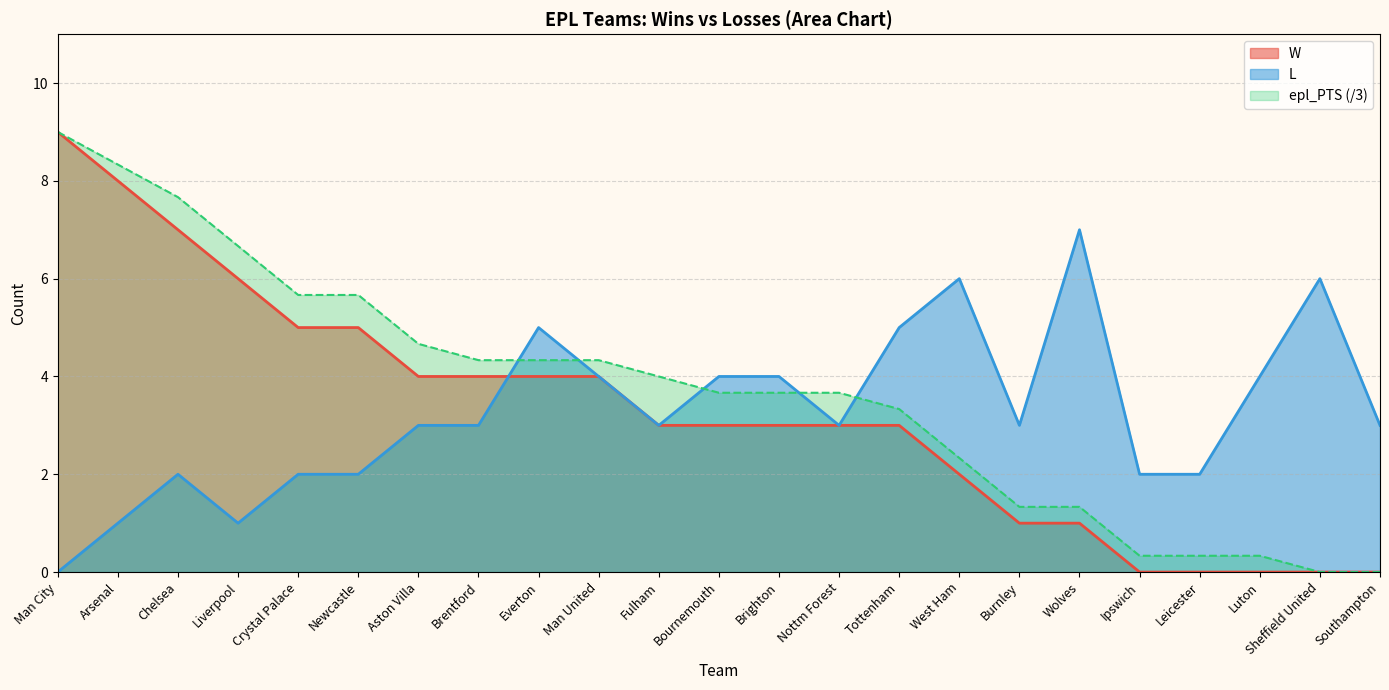

What is the difference between the second highest and minimum values in the W series?

8.0